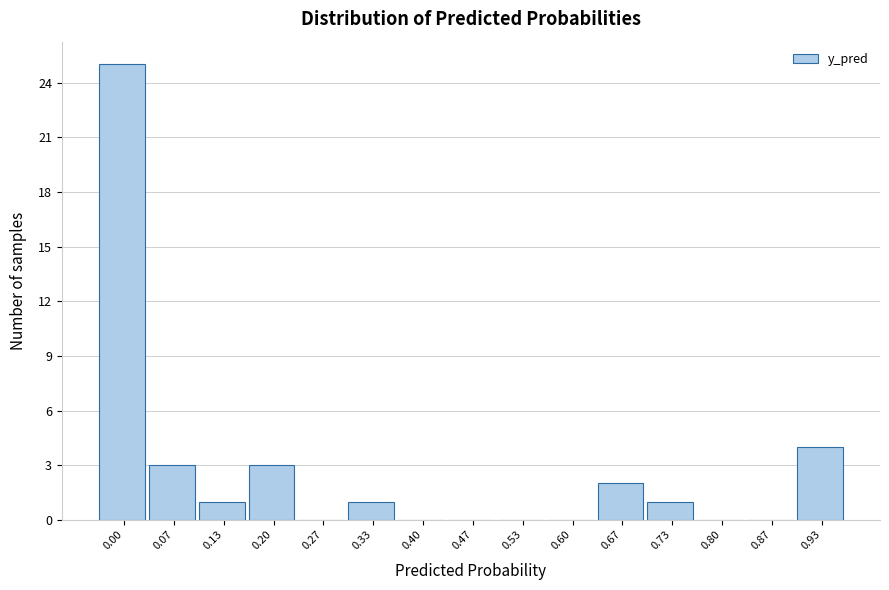

Reading left to right, list all the values displayed in this chart.

0.00=25	0.07=3	0.13=1	0.20=3	0.27=0	0.33=1	0.40=0	0.47=0	0.53=0	0.60=0	0.67=2	0.73=1	0.80=0	0.87=0	0.93=4